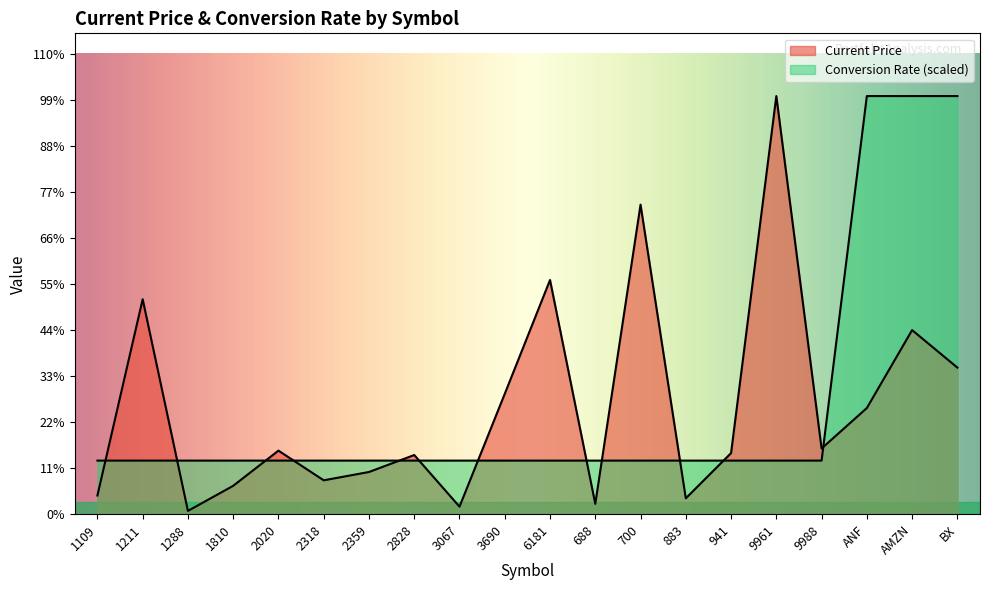

The Current Price series shows 179.9 at BX. True or false?

True